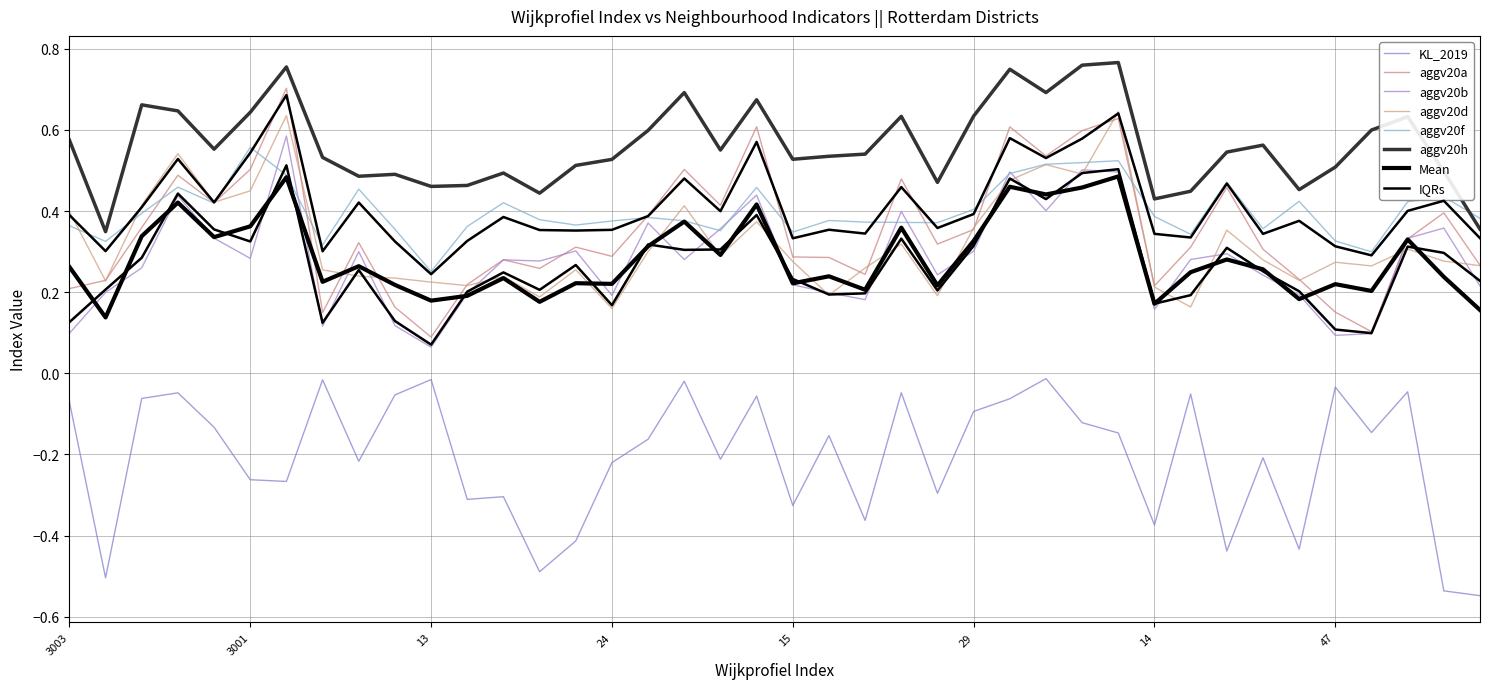

In aggv20d, how many points are higher than both neighbors (excluding endpoints)?

12